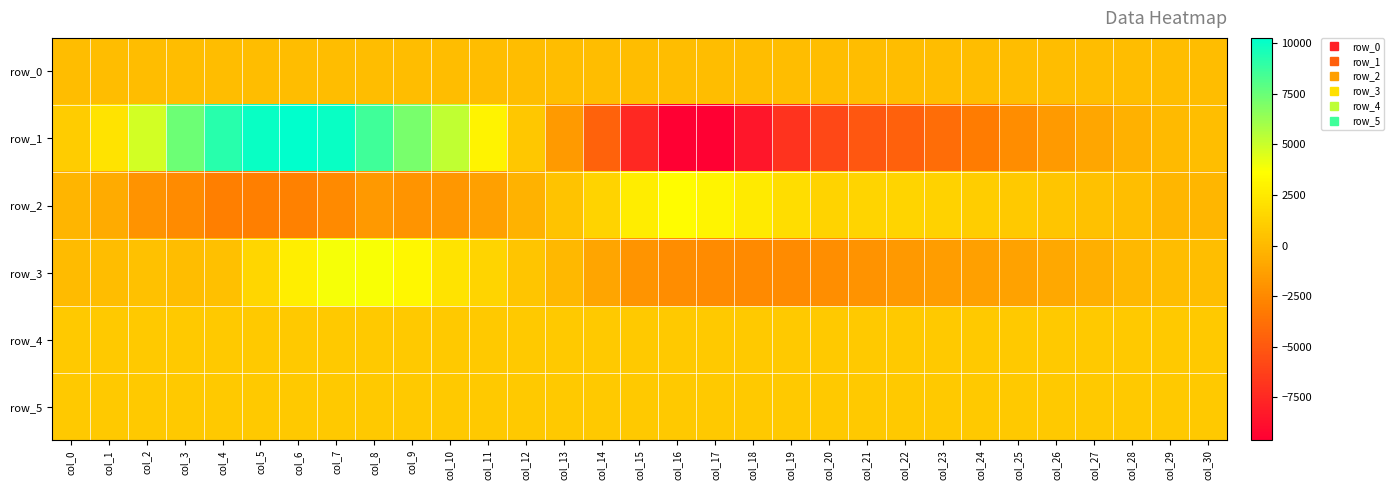

The value of row_4 at col_9 is 275.4. True or false?

False